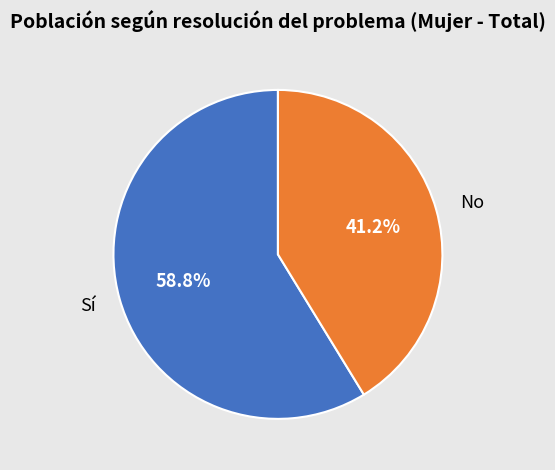

The Sí slice represents 59% of the pie. True or false?

True